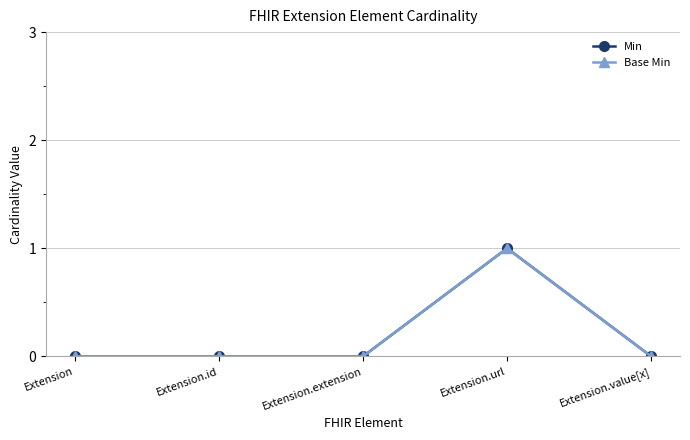

True or false: Min and Base Min intersect in this chart.

False